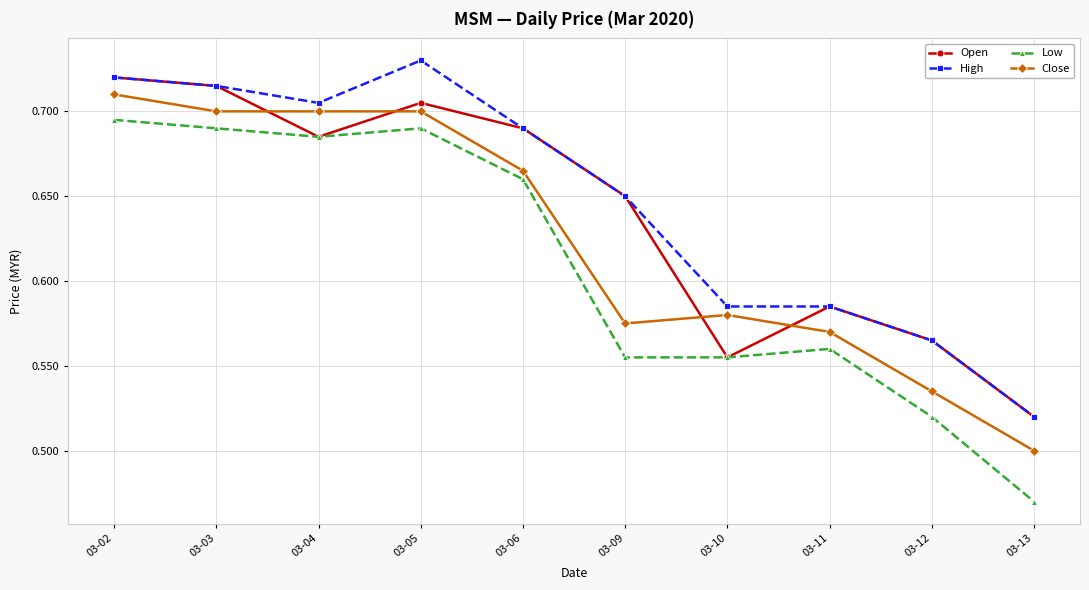

Is the value of Close at 03-13 greater than the value of High at 03-02?

No